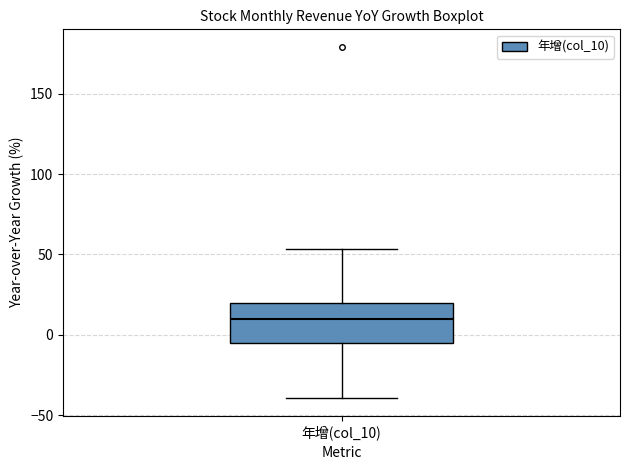

Read this box plot against the y-axis: the position of the median line, the range covered by the box, and the ends of both whiskers. The values are not printed on the chart, so give them approximately, as read against the axis.

median 10, box -5 to 20, whiskers -40 to 55